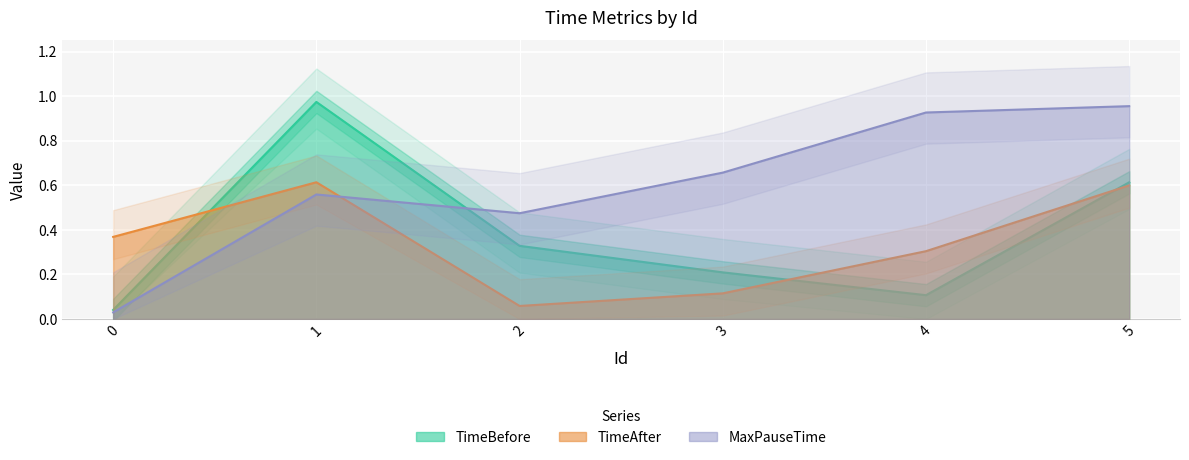

True or false: MaxPauseTime has a value of 0.6 at 2.

False